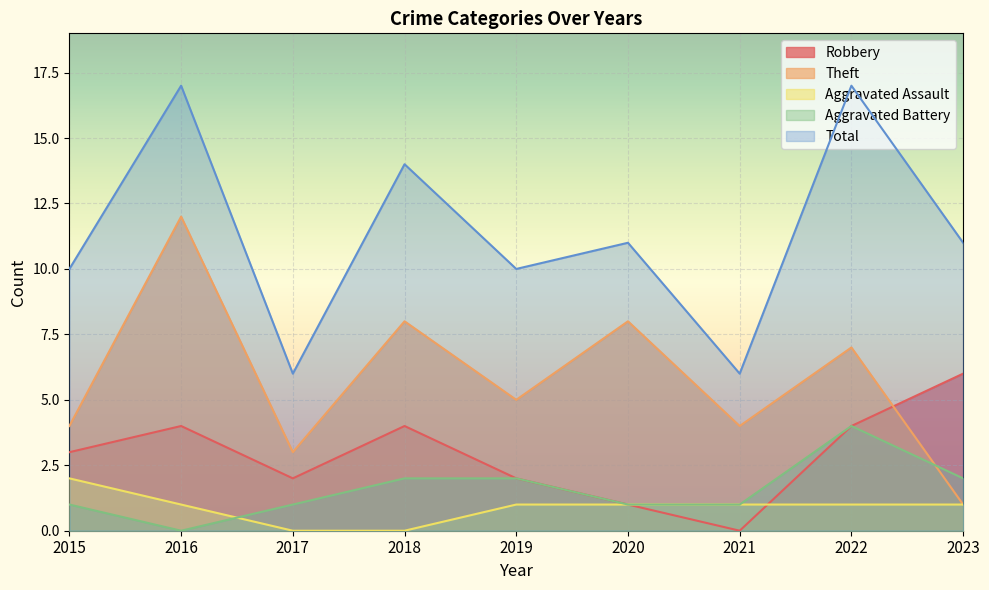

True or false: Theft and Aggravated Assault cross at least once.

False